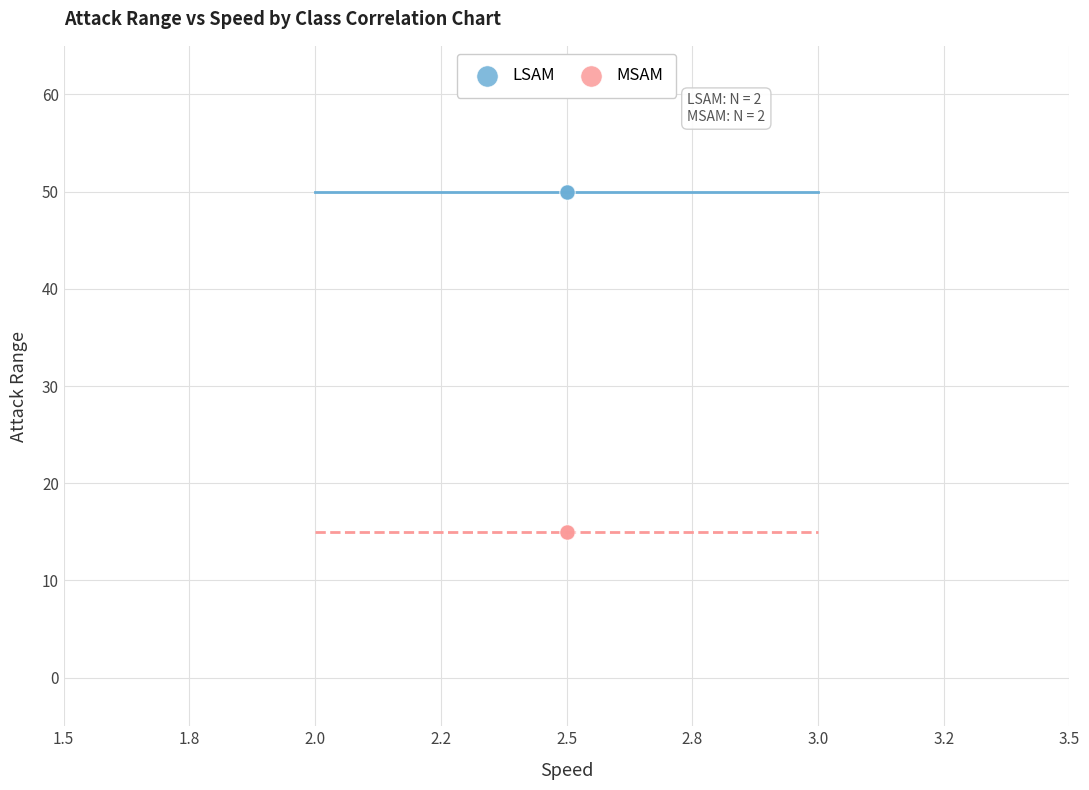

What are all the series names shown in the legend?

LSAM, MSAM